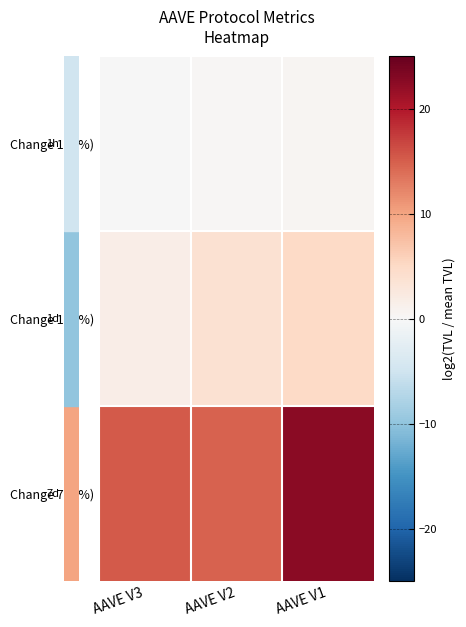

How many categories are shown in the chart?

3